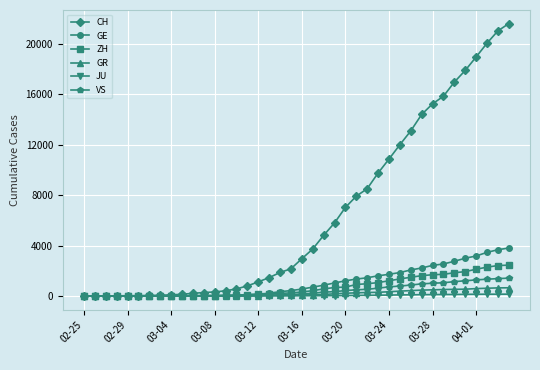

Which series has the widest spread of values?

CH